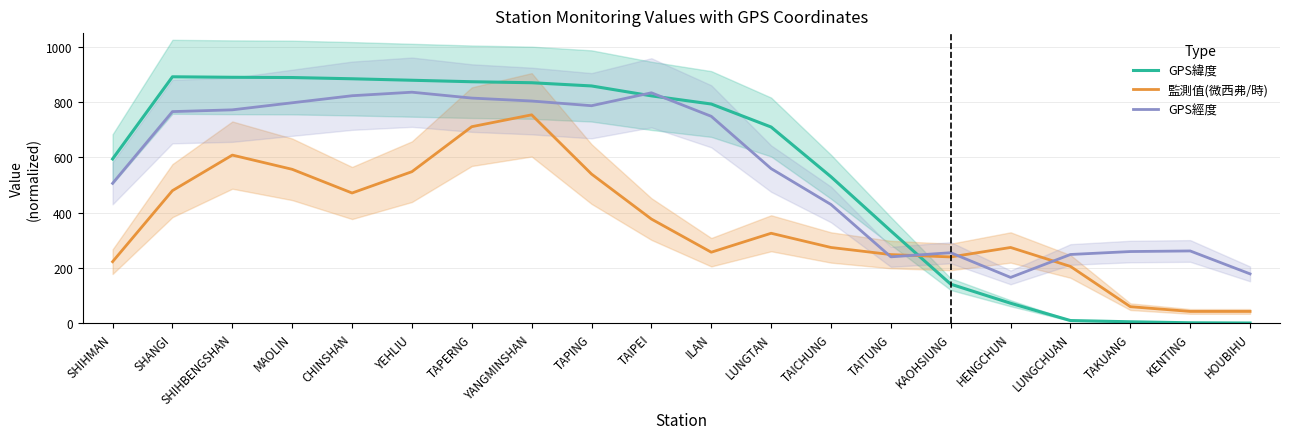

At which category does GPS經度 reach its first local valley?

TAPING